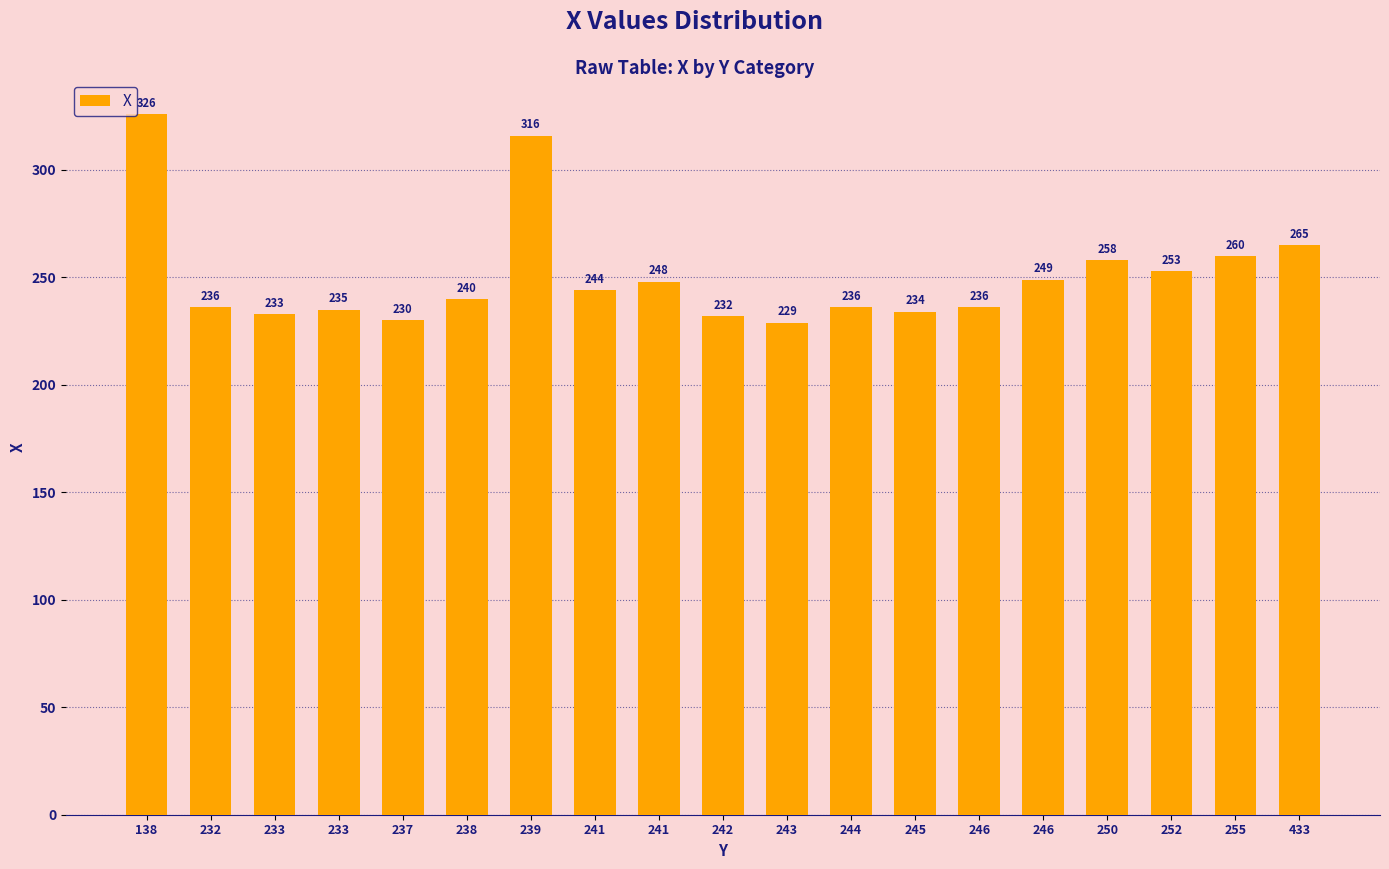

How many bars are there in total?

19